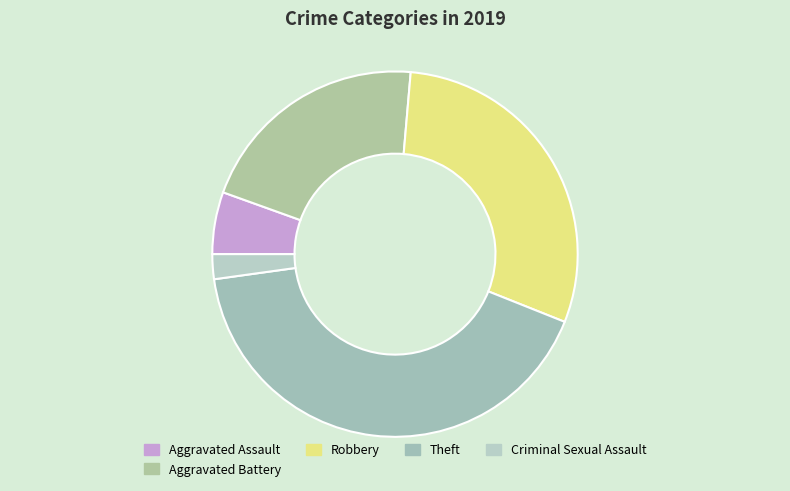

How many slices are in this pie chart?

5